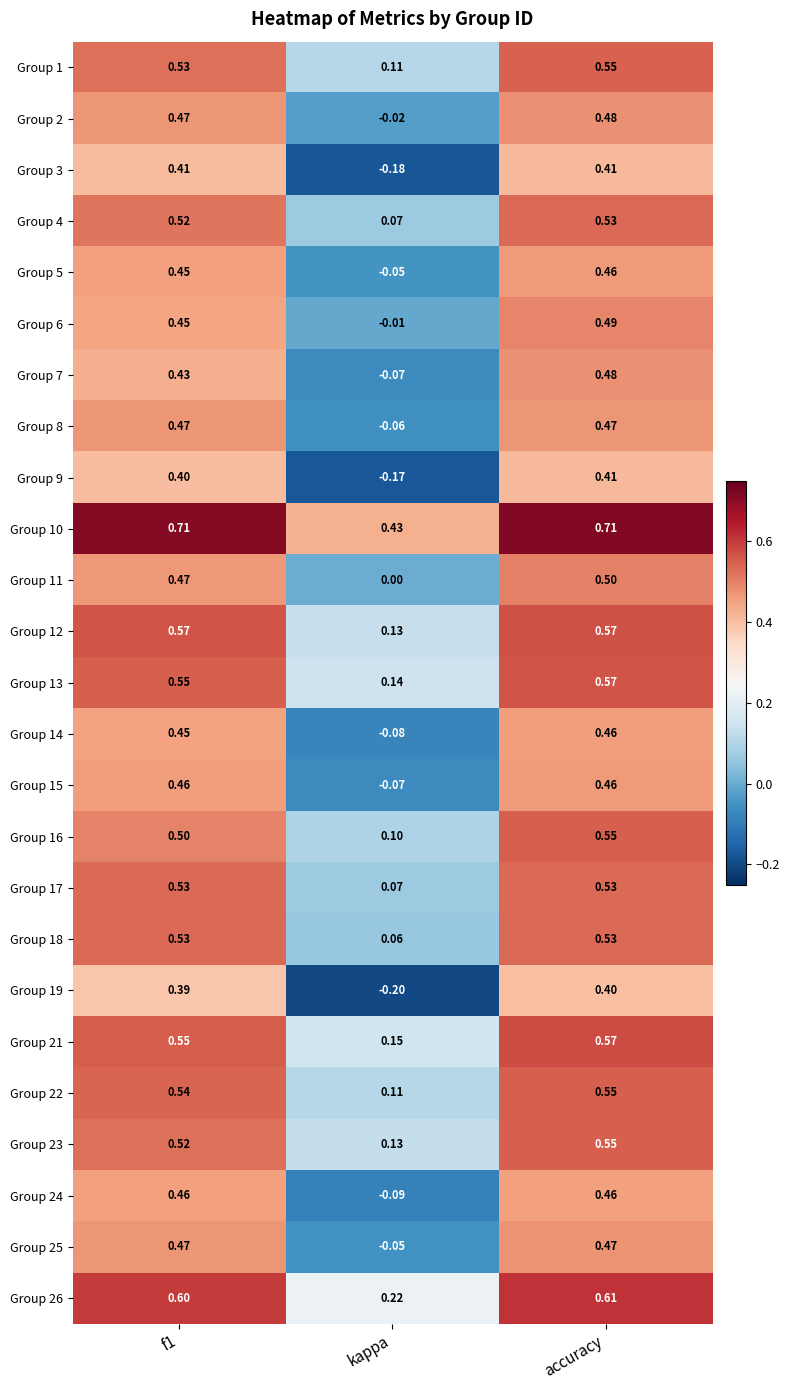

Where is Group 16 nearest to the value 0?

kappa